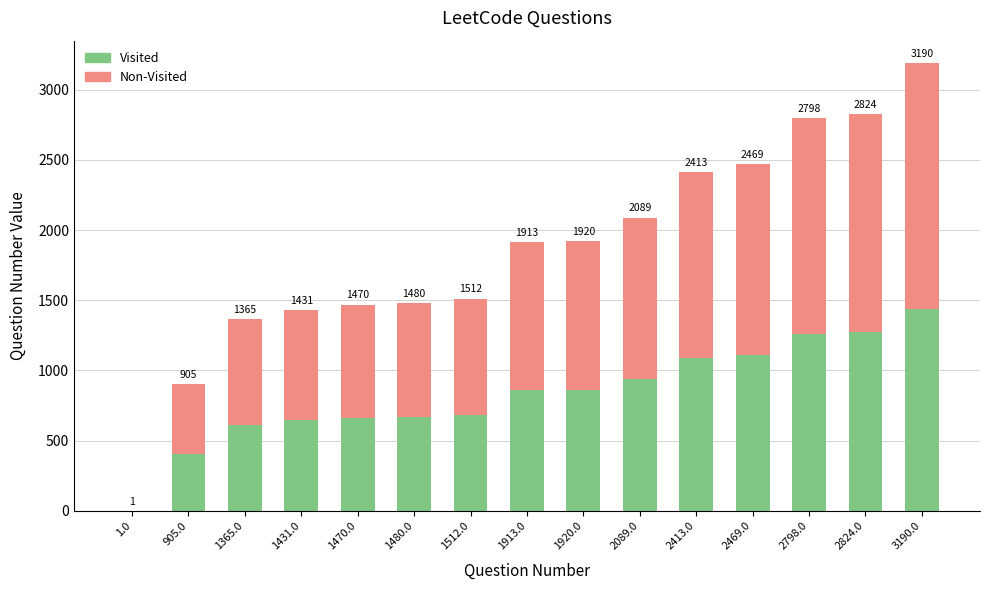

Does the chart contain stacked bars?

Yes